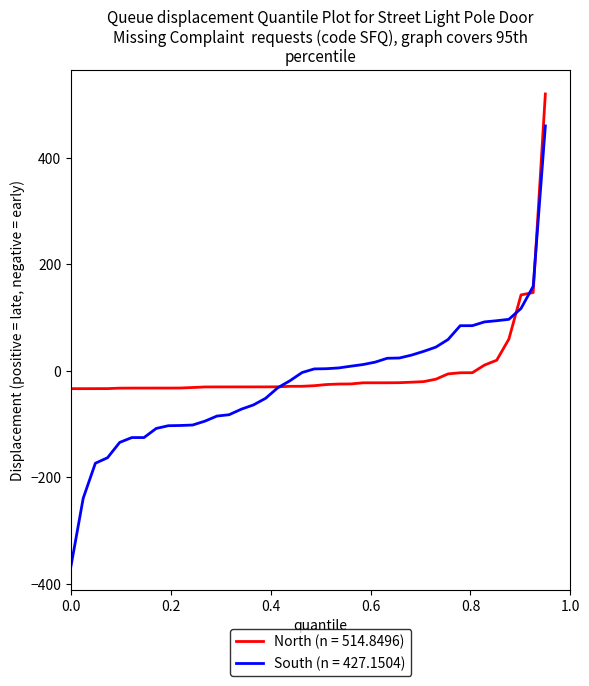

What is the greatest value displayed?

520.0